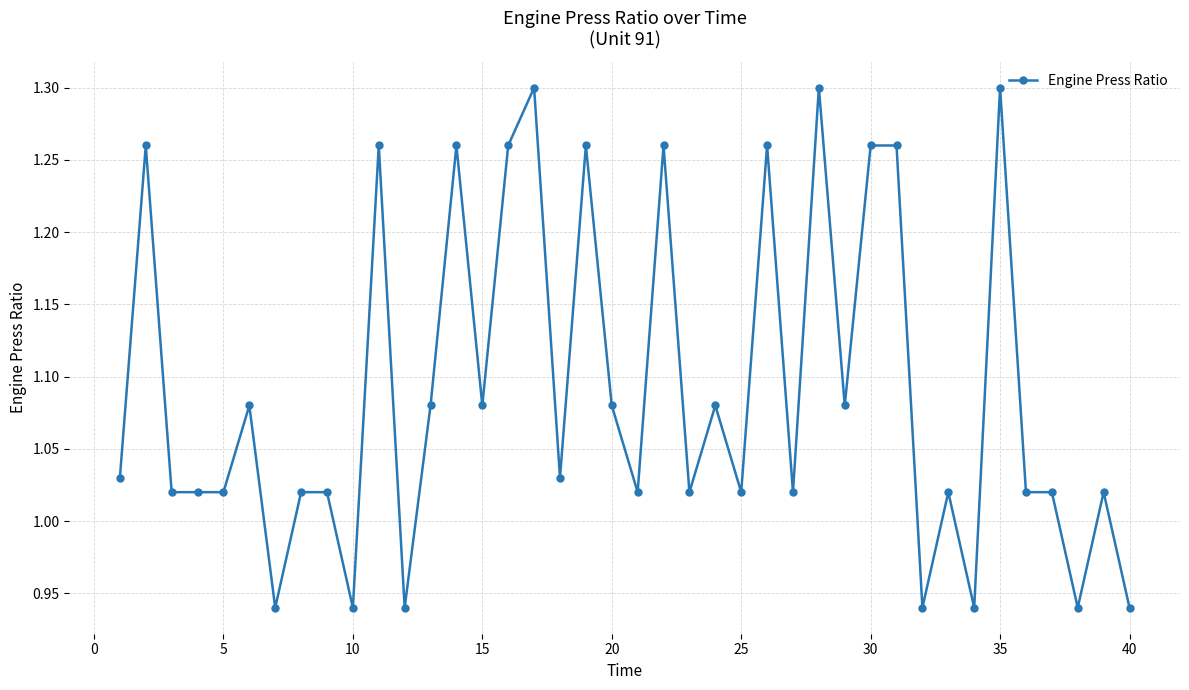

What is the difference between the maximum and minimum values?

0.4